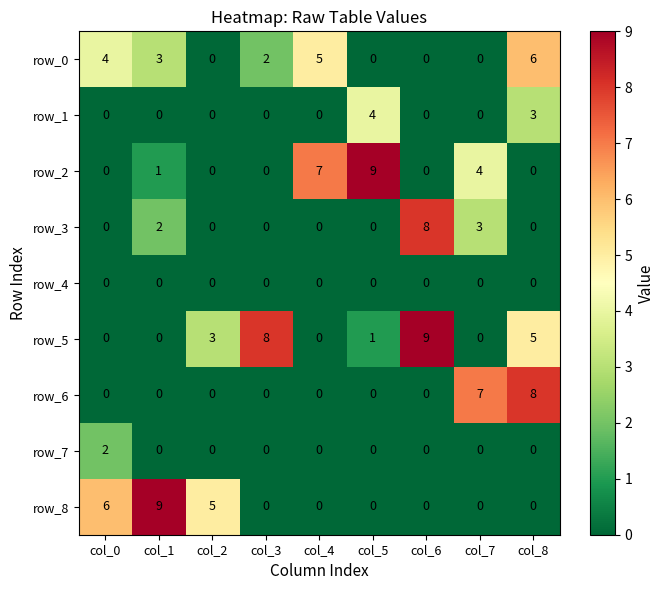

The value of row_7 at col_1 is 0. True or false?

True